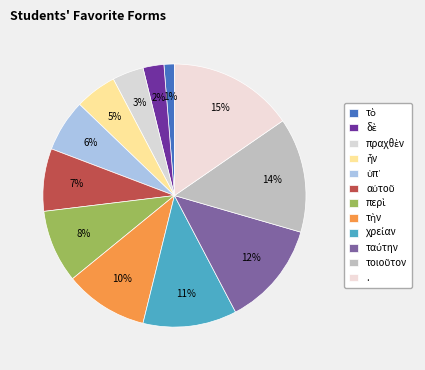

Which has a higher value, . or αὐτοῦ?

.